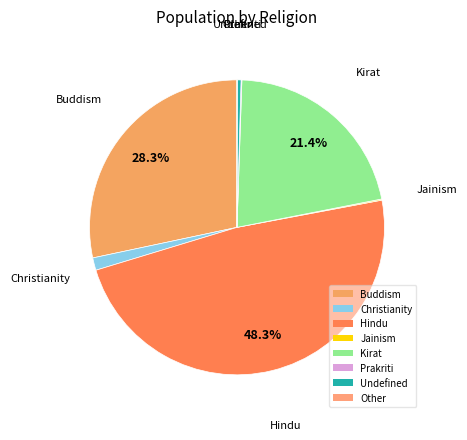

Is there any slice that represents more than half of the pie?

No